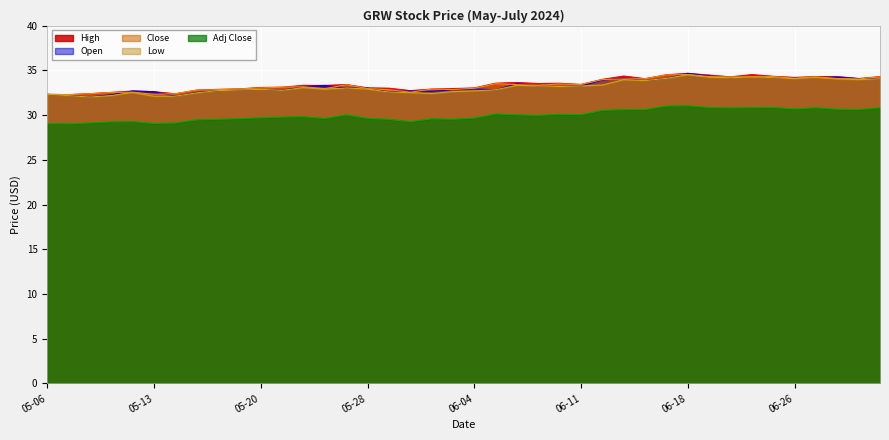

Which series has the largest total across all categories?

High